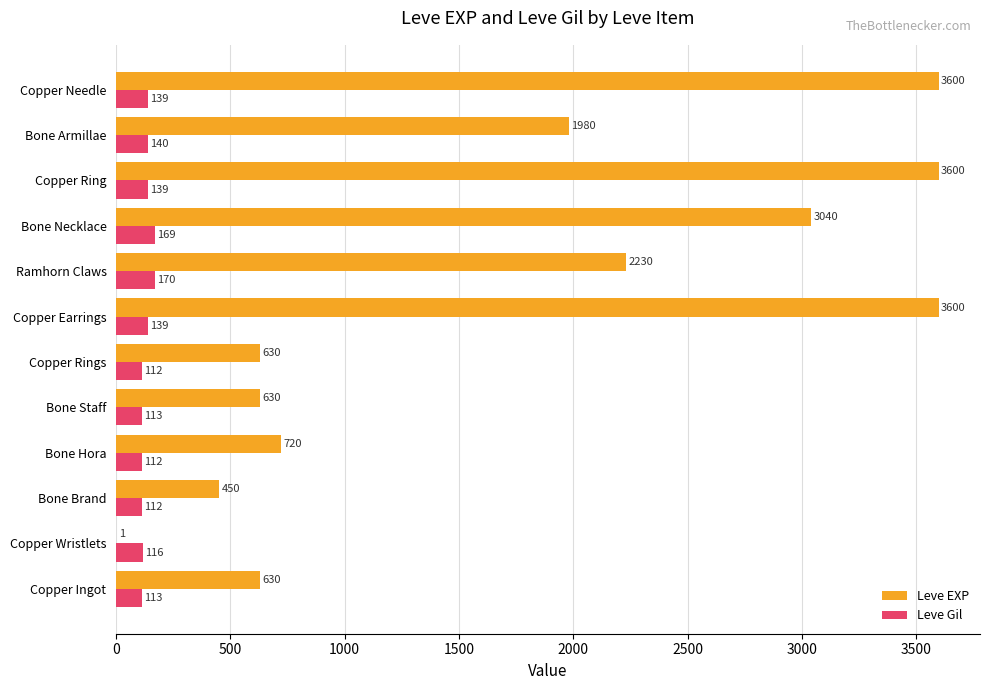

What is the greatest value displayed?

3600